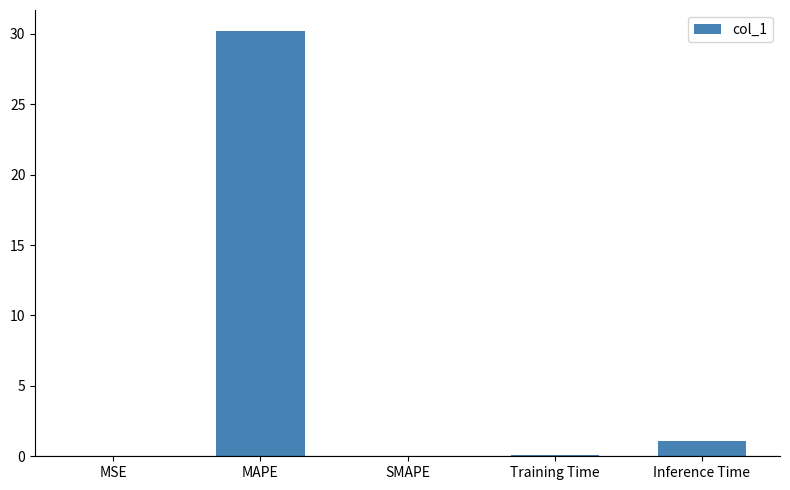

What is the greatest value displayed?

30.2